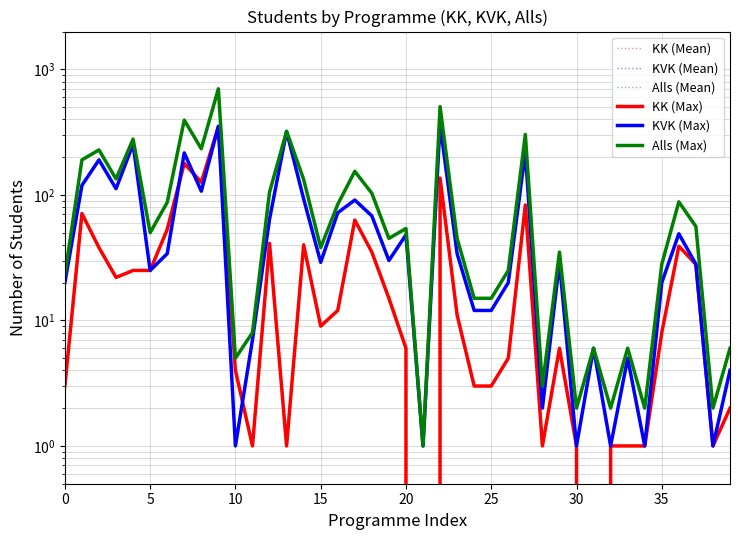

True or false: KK (Max) and Alls (Mean) intersect in this chart.

False